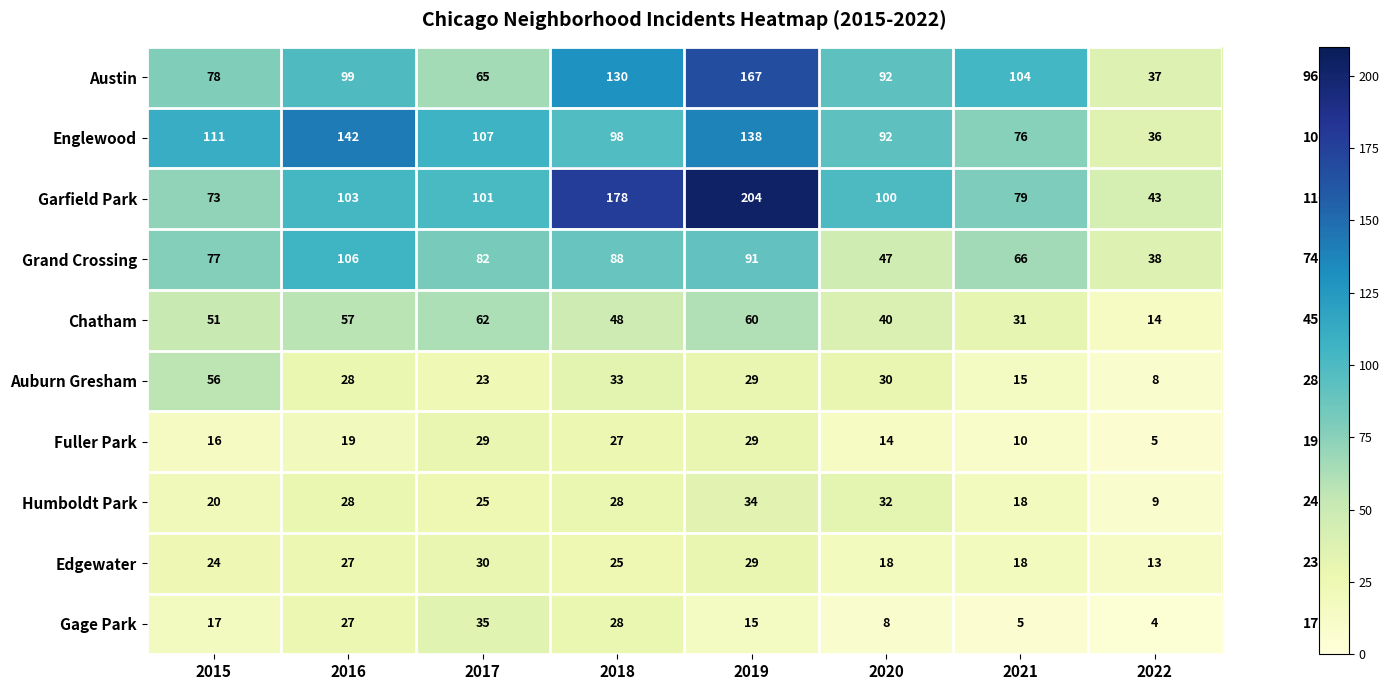

The value of Humboldt Park at 2022 is 9. True or false?

True